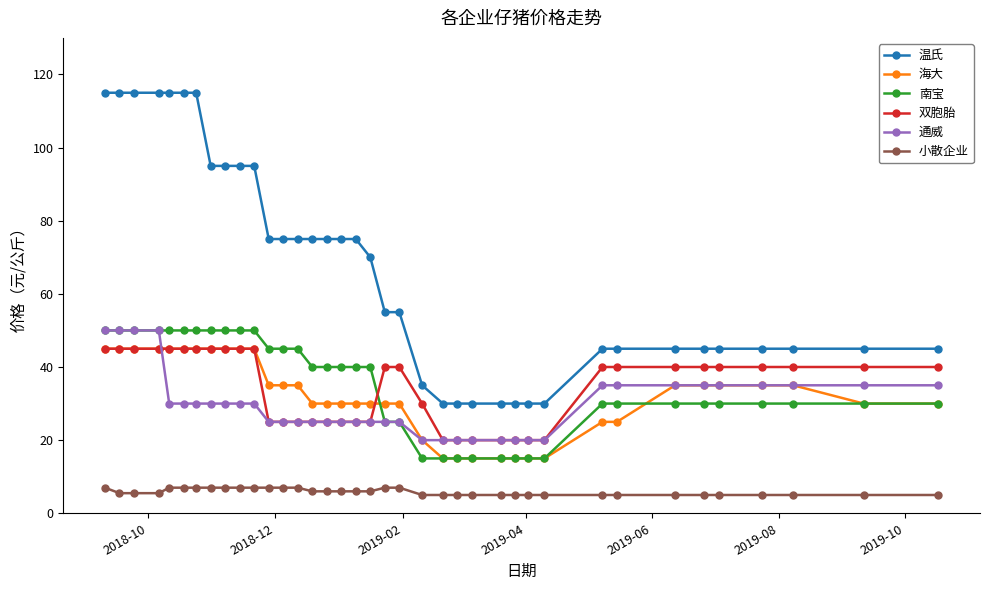

What is the value of the 海大 point at the 14th from the left?

35.0